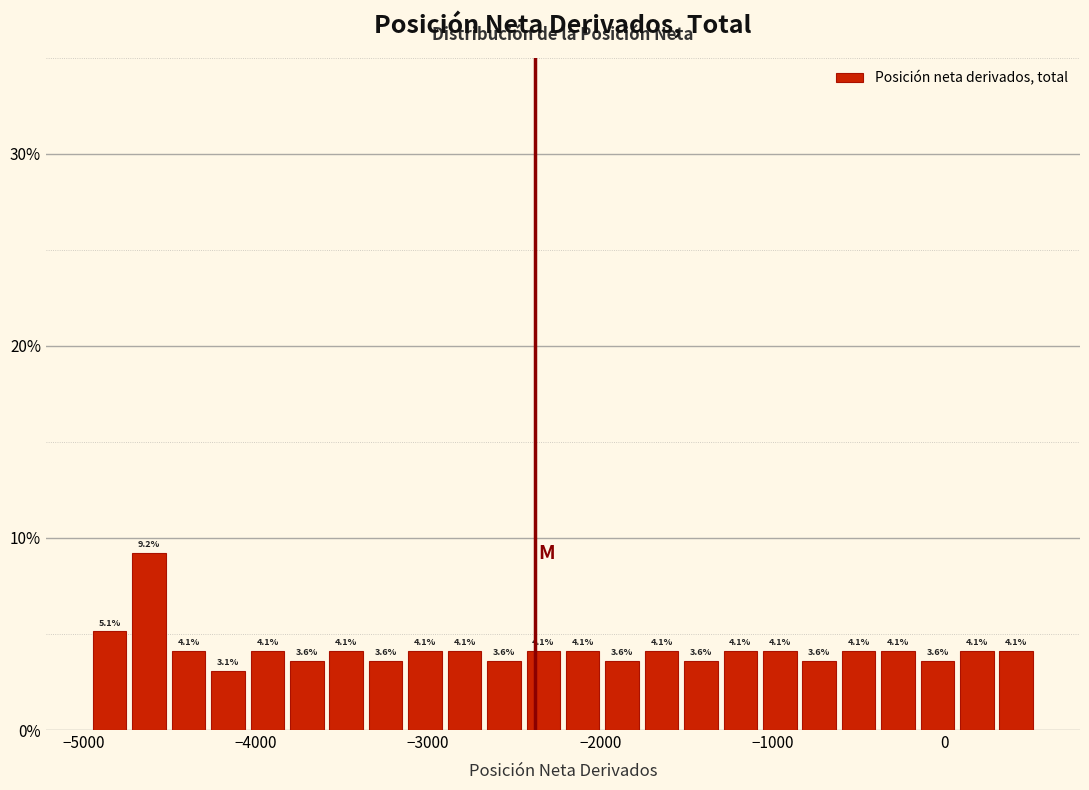

Around what value on the x-axis is the tallest bar? Give the approximate position of its centre, as read against the axis.

-4600